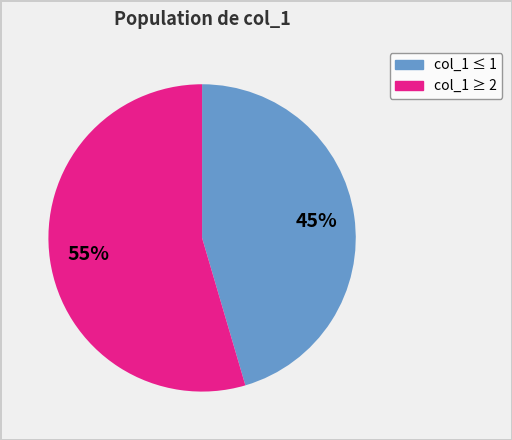

Does any single category account for the majority?

Yes